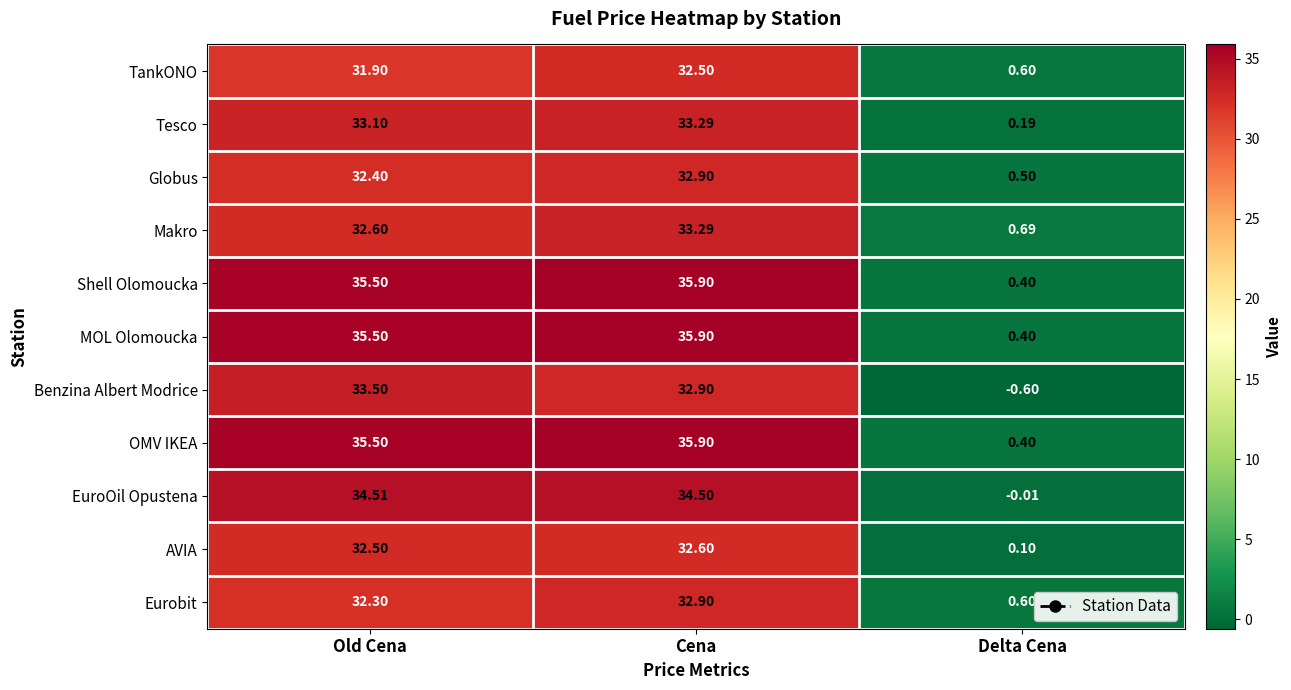

At which category does the chart reach its peak across all series?

Cena